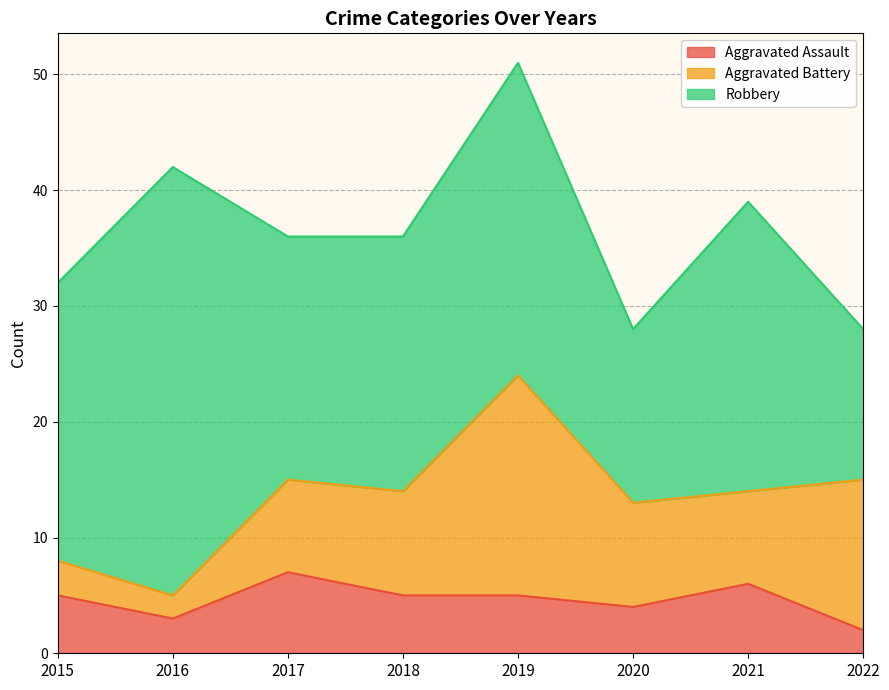

How many values in the Aggravated Assault series are below 5?

3